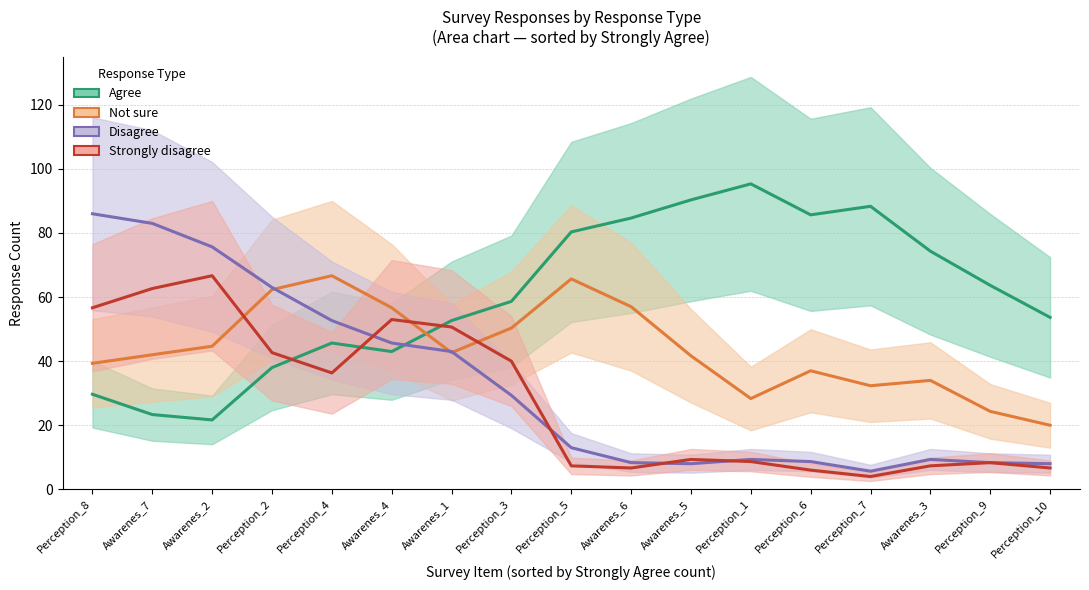

Where is the first local minimum for Disagree?

Awarenes_5